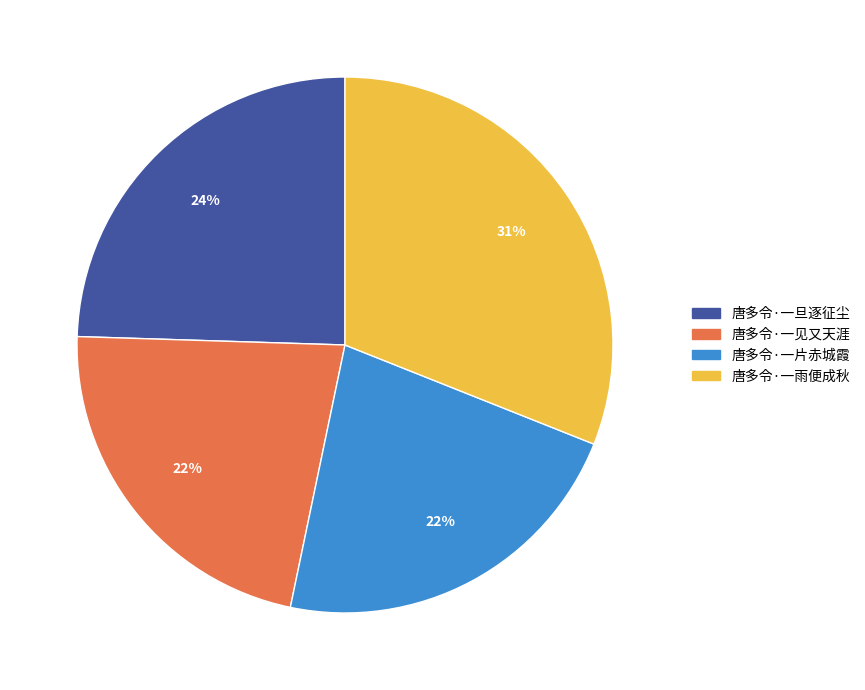

Is there any slice that represents more than half of the pie?

No